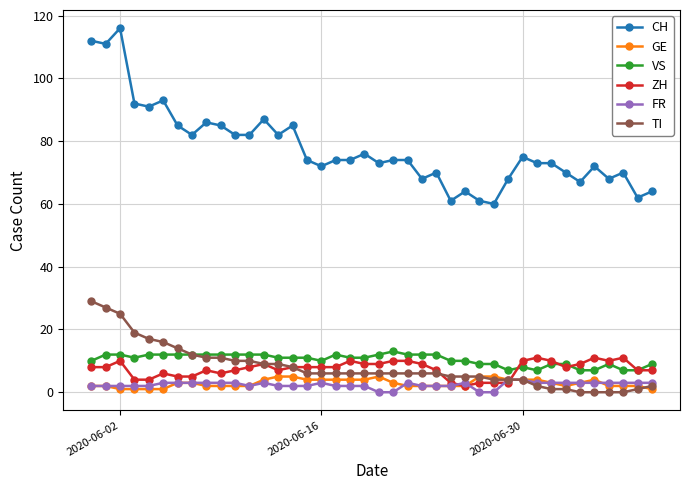

True or false: CH has more than 2 interior local peaks.

True